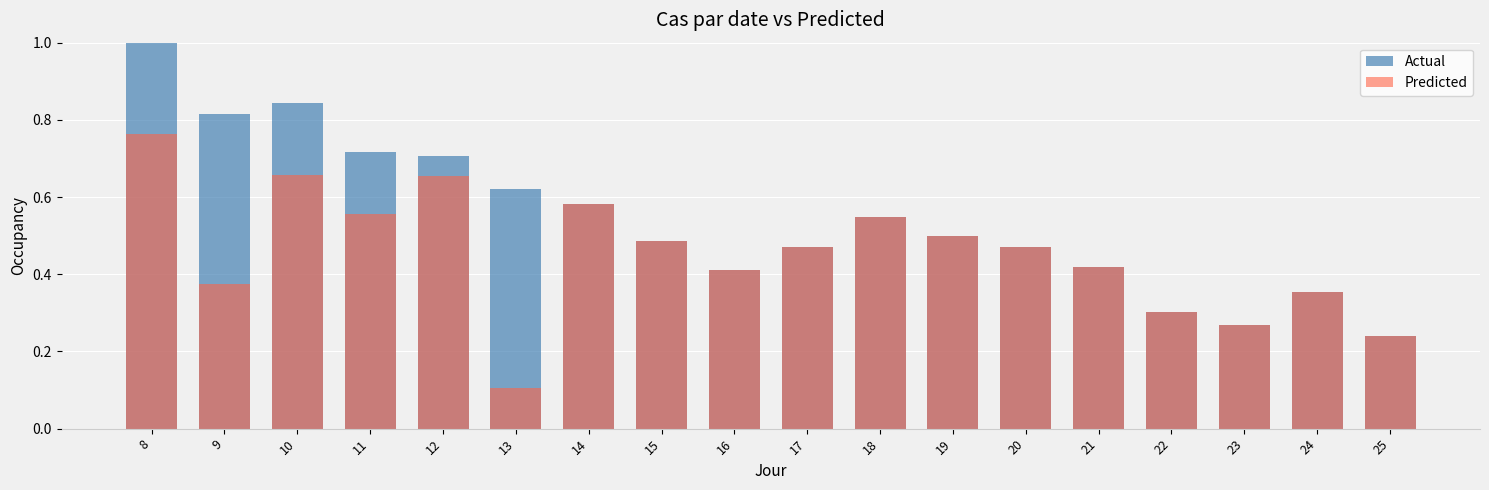

Is the value of Predicted at 21 greater than the value of Actual at 22?

Yes